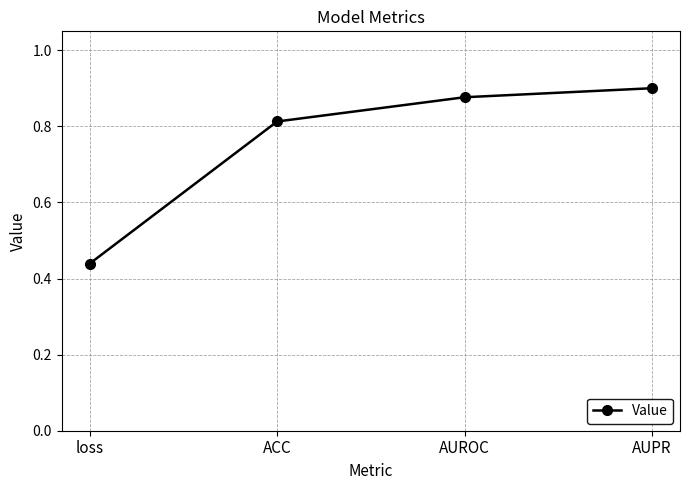

Rank the categories by value from lowest to highest.

loss, ACC, AUROC, AUPR